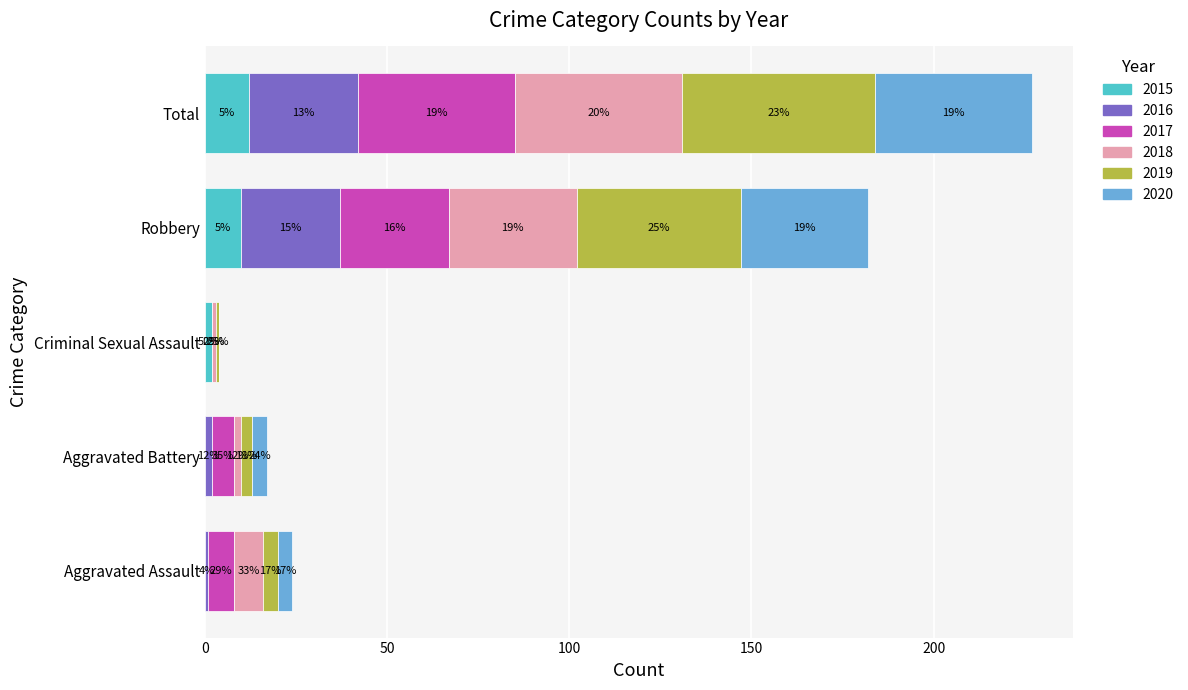

At which label is 2015 closest to 6?

Criminal Sexual Assault